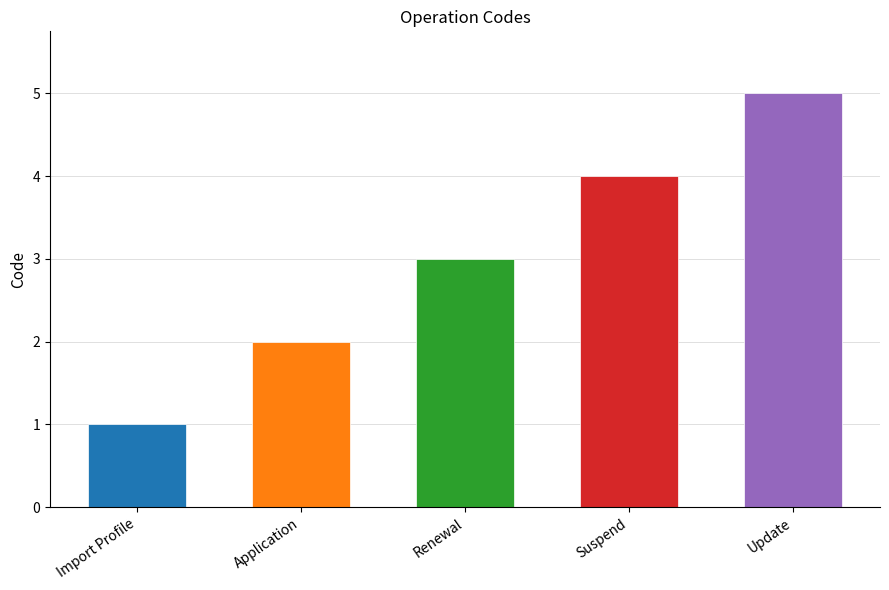

What position from the right is Application?

4